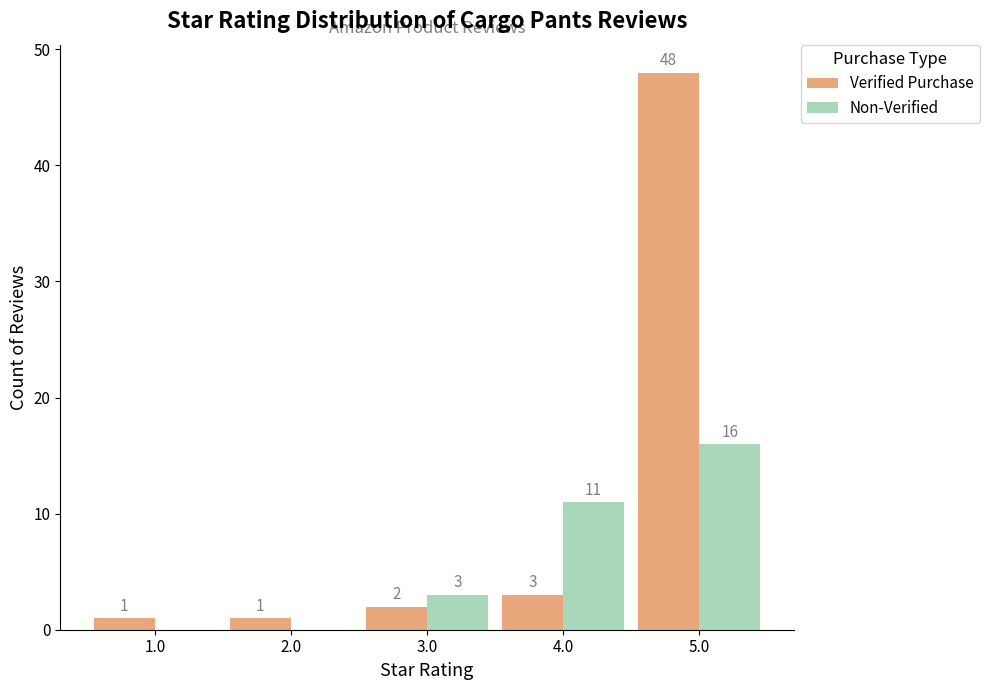

Read the Verified Purchase value at 5.0, to the nearest 10.

50